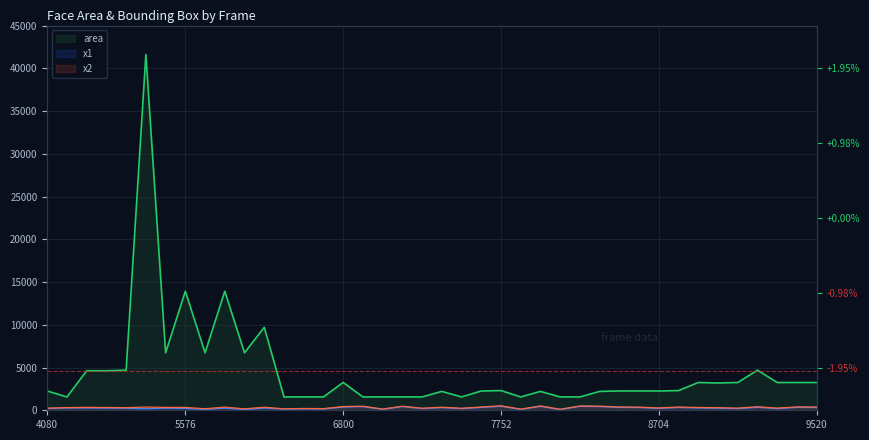

What is the highest value of the x1 series?

476